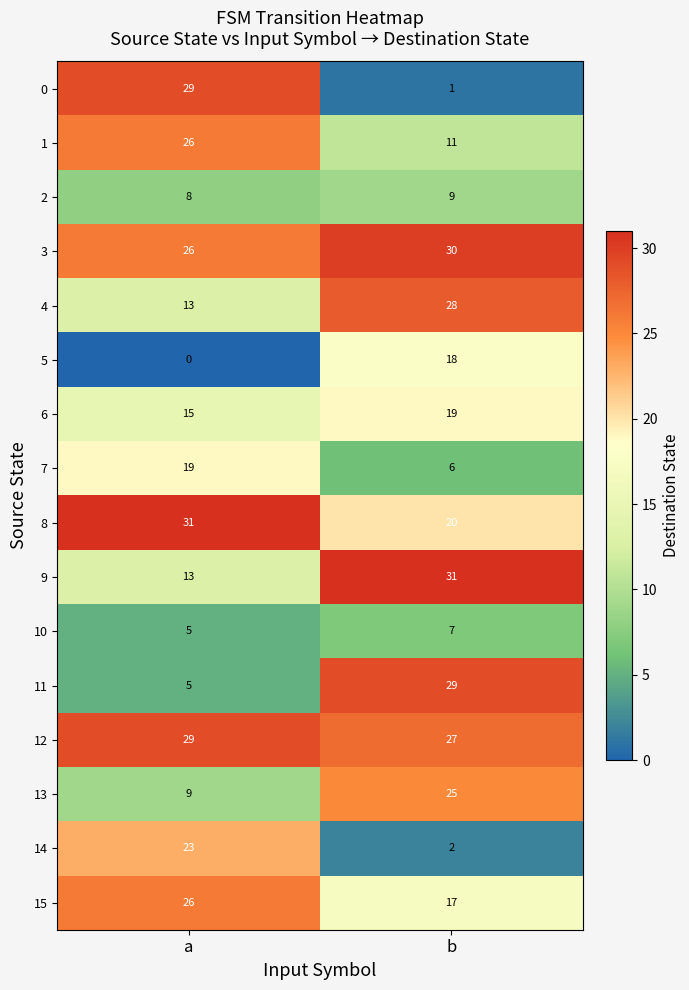

At which label does 14 reach its minimum?

b